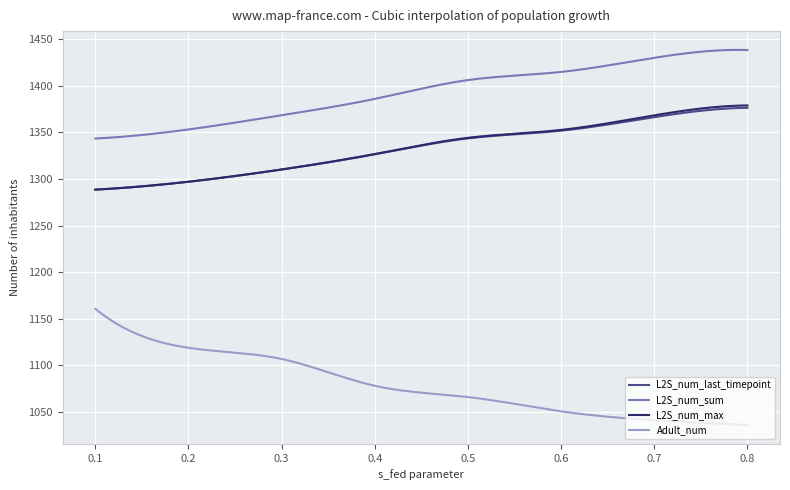

Which series has the widest spread of values?

Adult_num